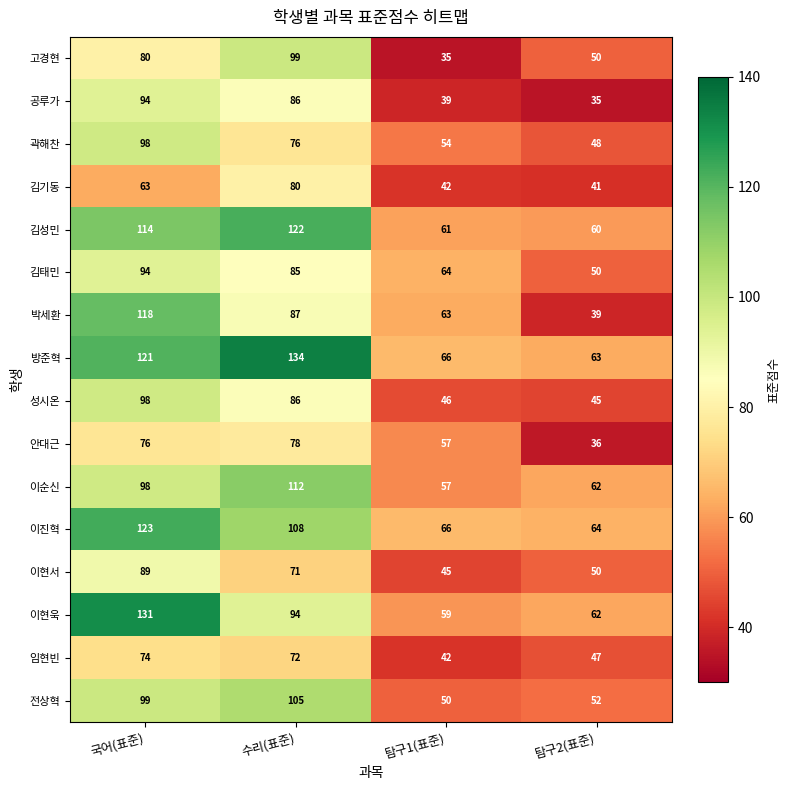

List the labels in order of 안대근 value, largest first.

수리(표준), 국어(표준), 탐구1(표준), 탐구2(표준)